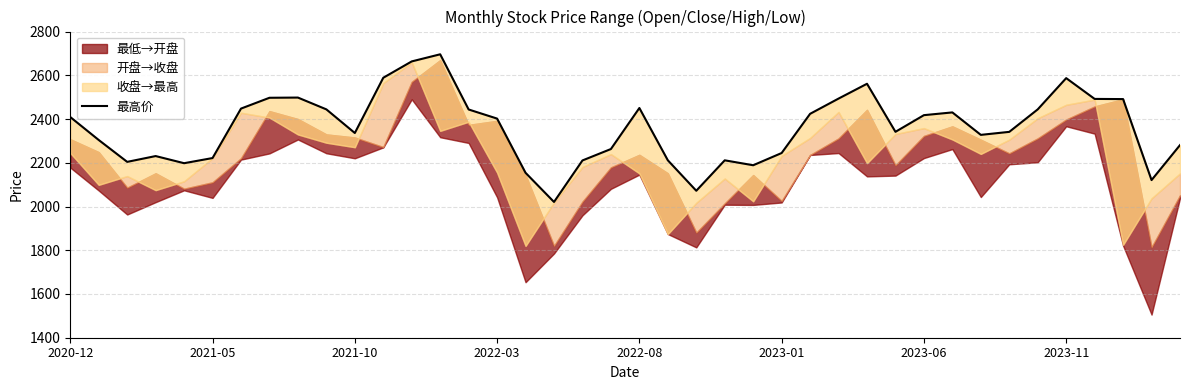

What is the sum of the values at 24 and 10?

4524.7